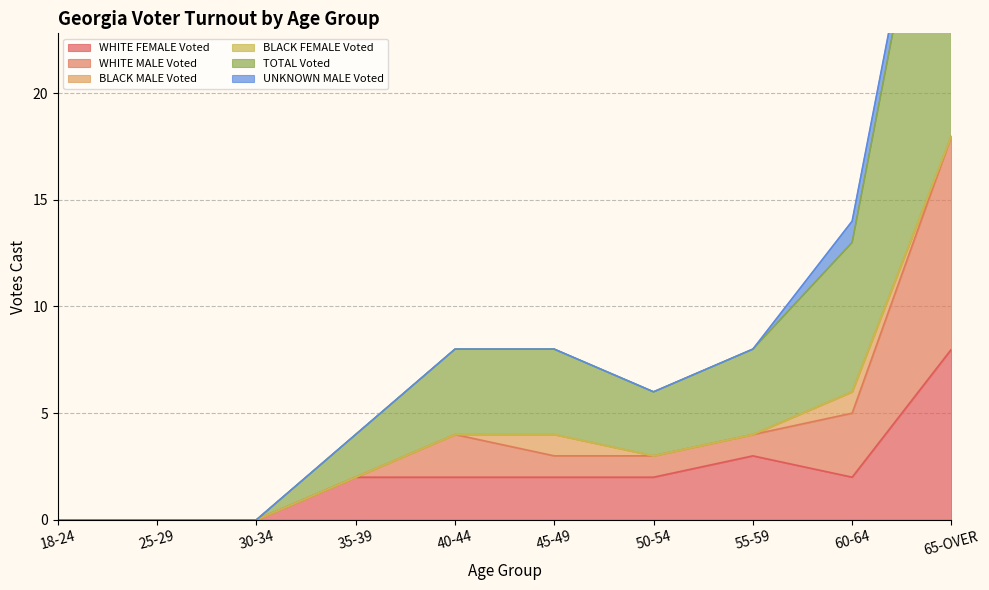

Which category has the highest value in the WHITE FEMALE Voted series?

65-OVER